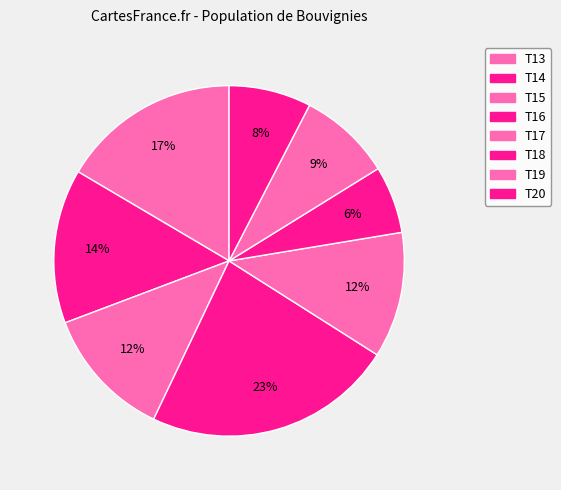

How many segments does this pie chart have?

8